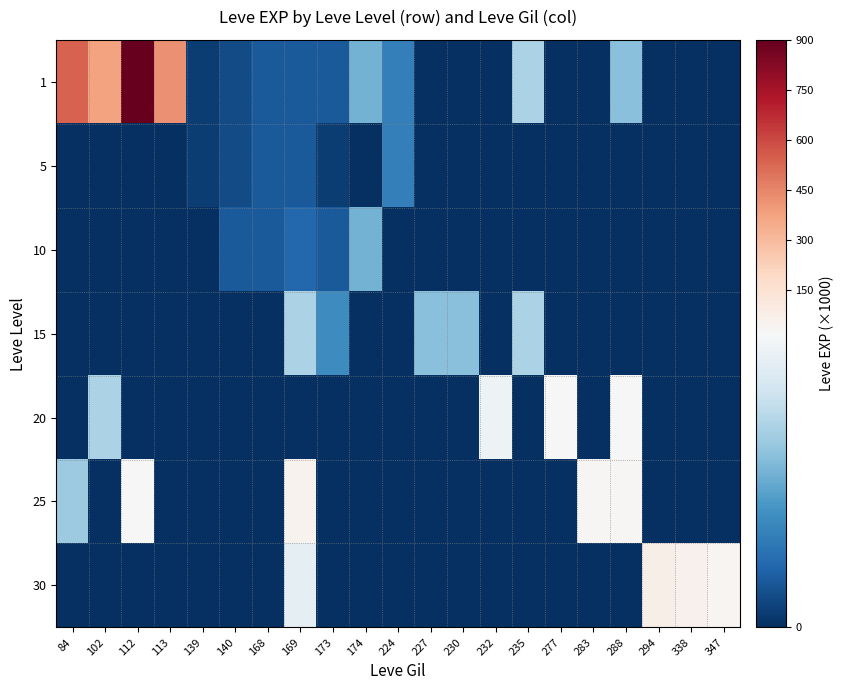

Between 113 and 139, which series saw the biggest shift?

1